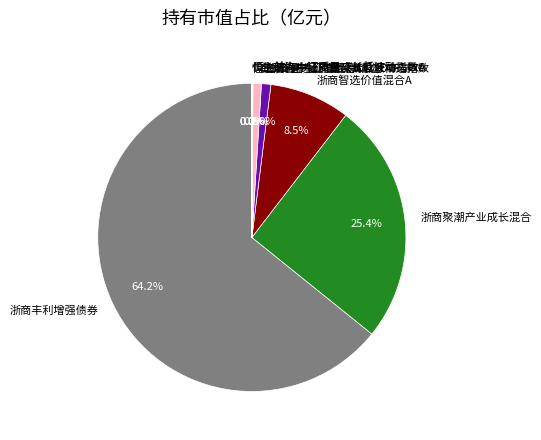

To the nearest percent, what is the difference between the largest and smallest slice percentages?

64%